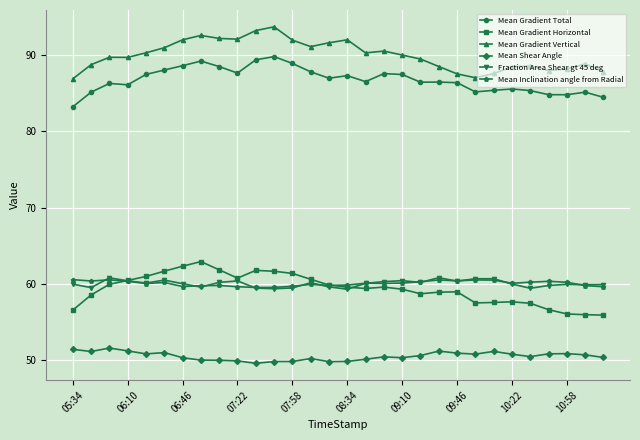

Count the number of categories in the chart.

30